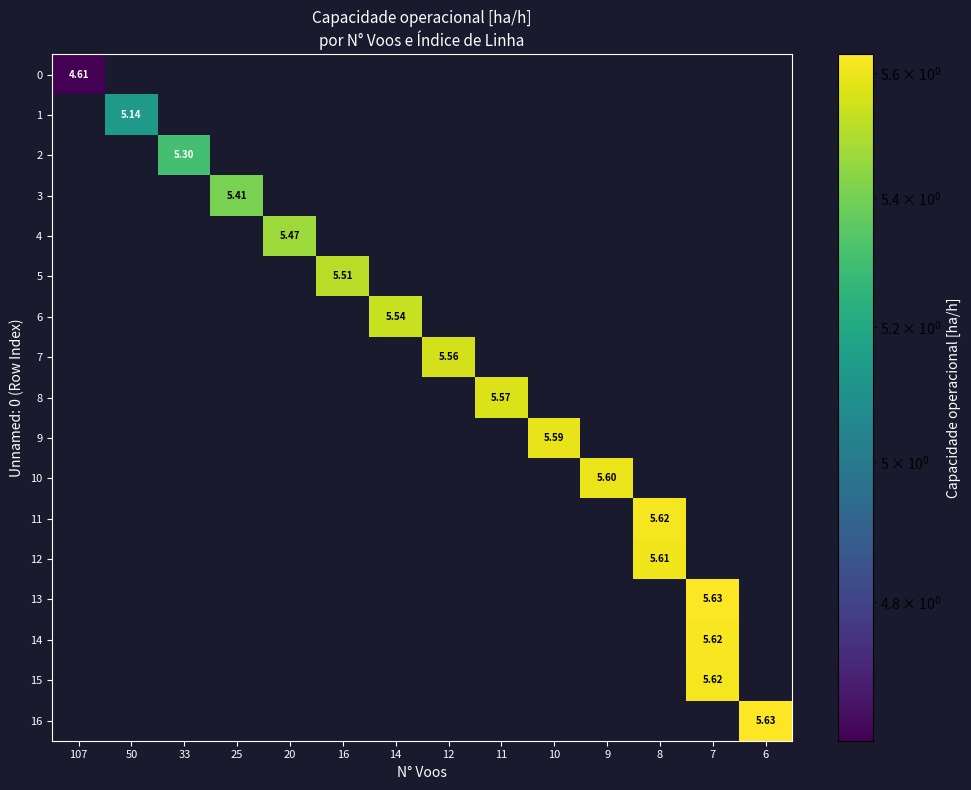

Between 20 and 12, which is larger?

12